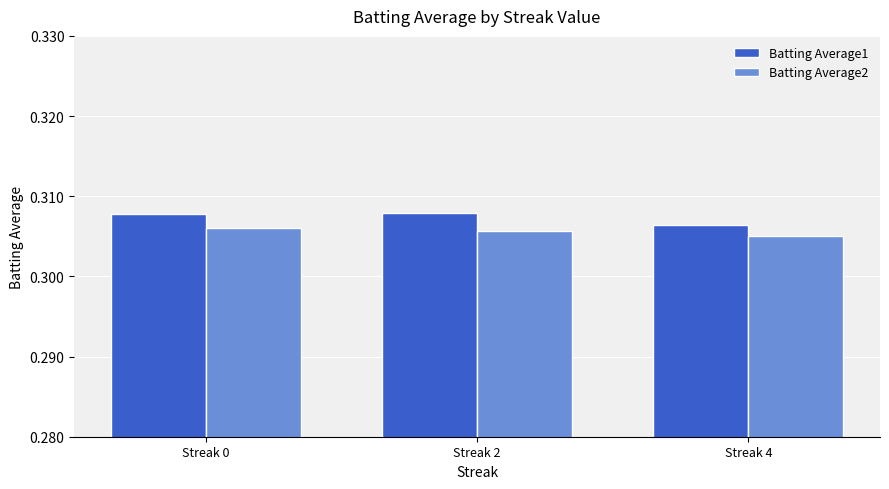

Which category has the lowest value in the Batting Average2 series?

Streak 4